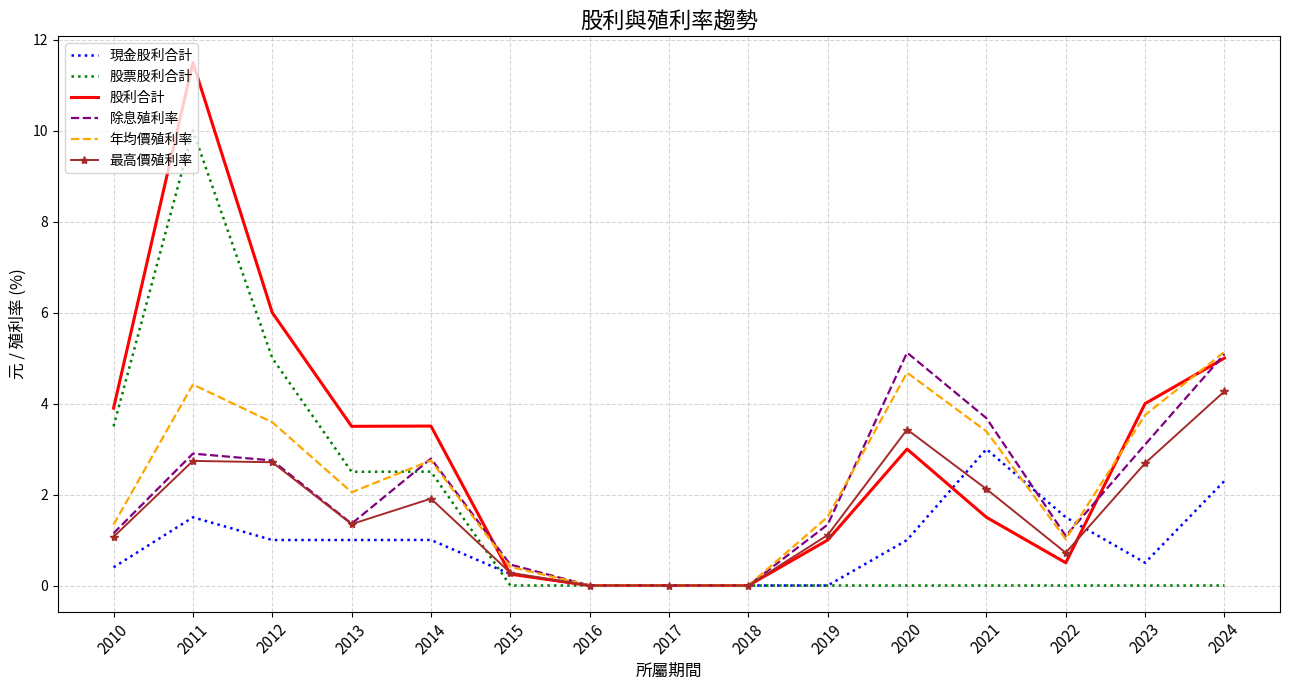

What is the spread (max minus min) of values at 2024?

5.1